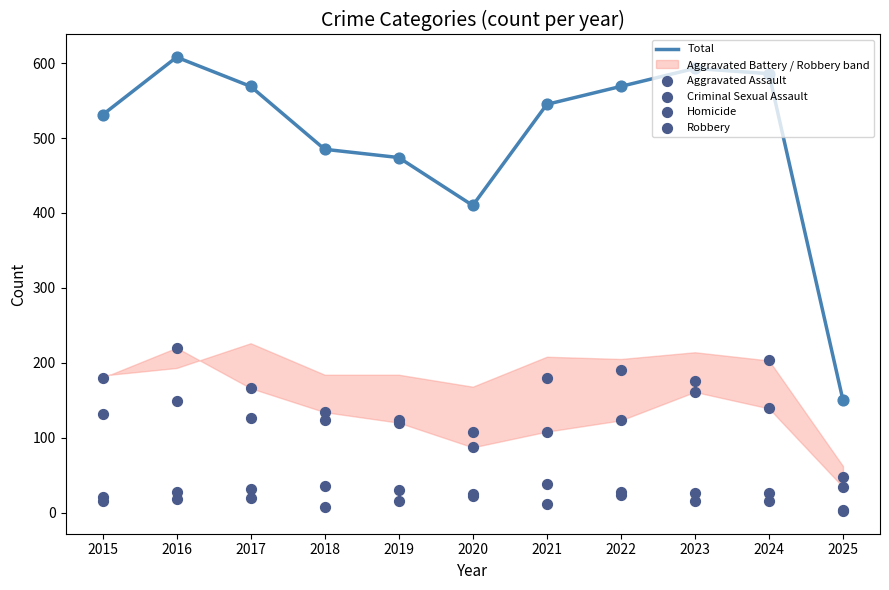

Is the value of Robbery at 2024 greater than the value of Total at 2020?

No